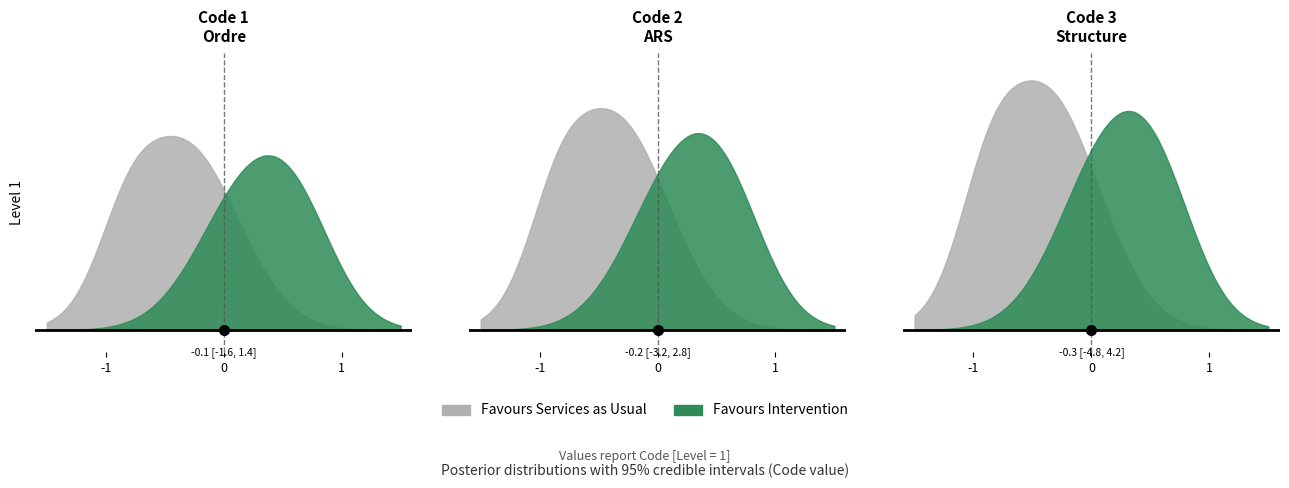

Approximately how many times larger is the value at Structure compared to Ordre?

3.0